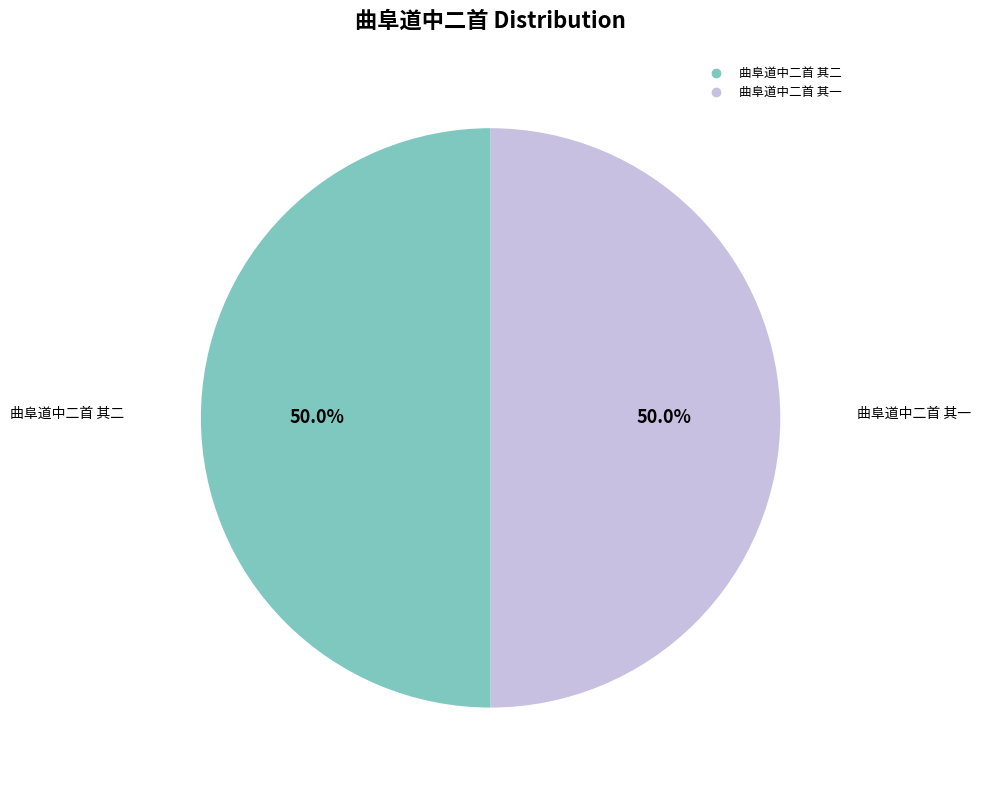

What is the ratio of the value at 曲阜道中二首 其二 to the value at 曲阜道中二首 其一?

1.0